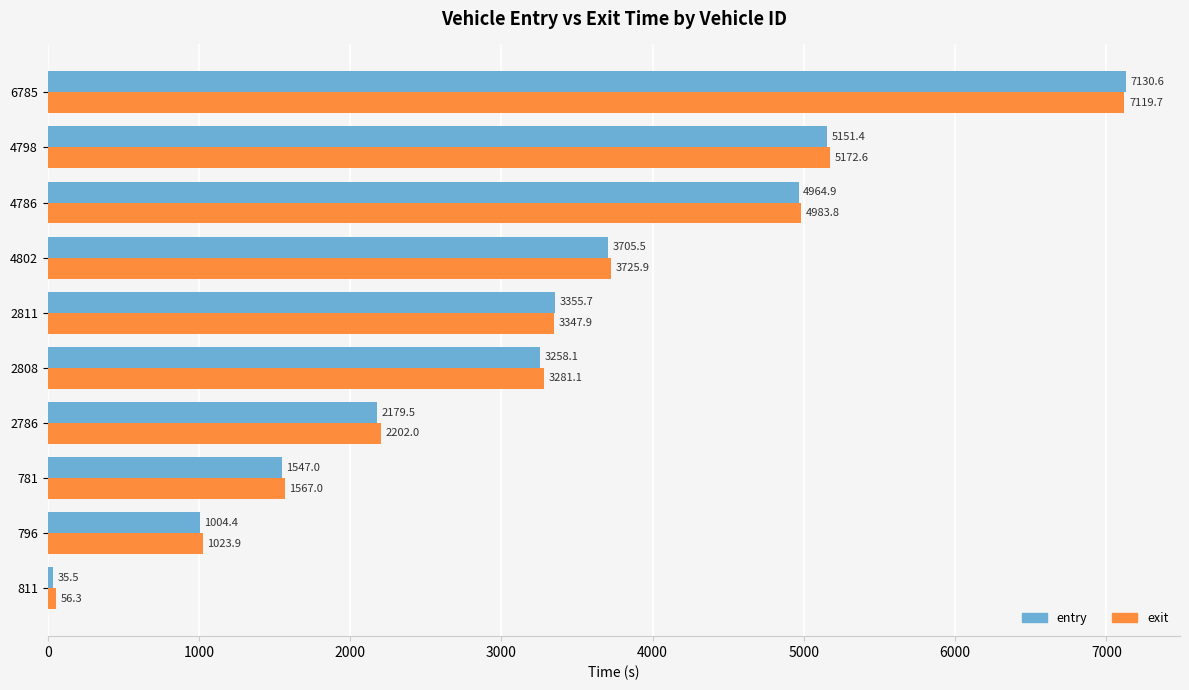

Where is entry nearest to the value 3583?

4802